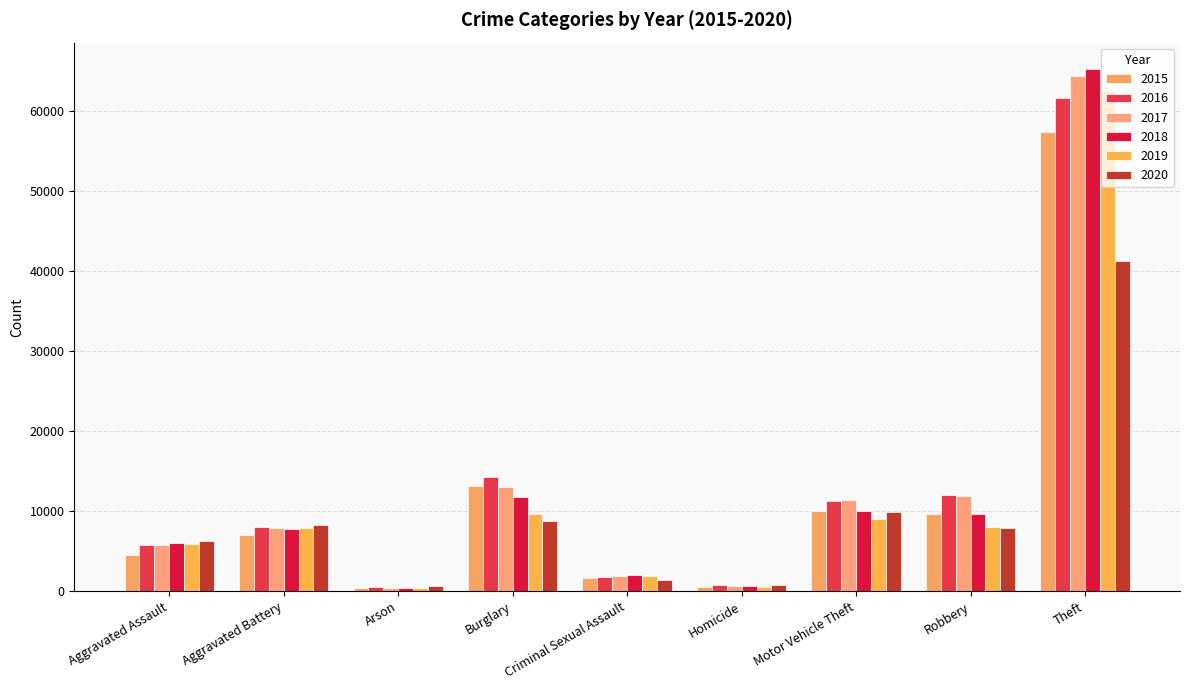

What is the maximum value shown in the chart?

65285